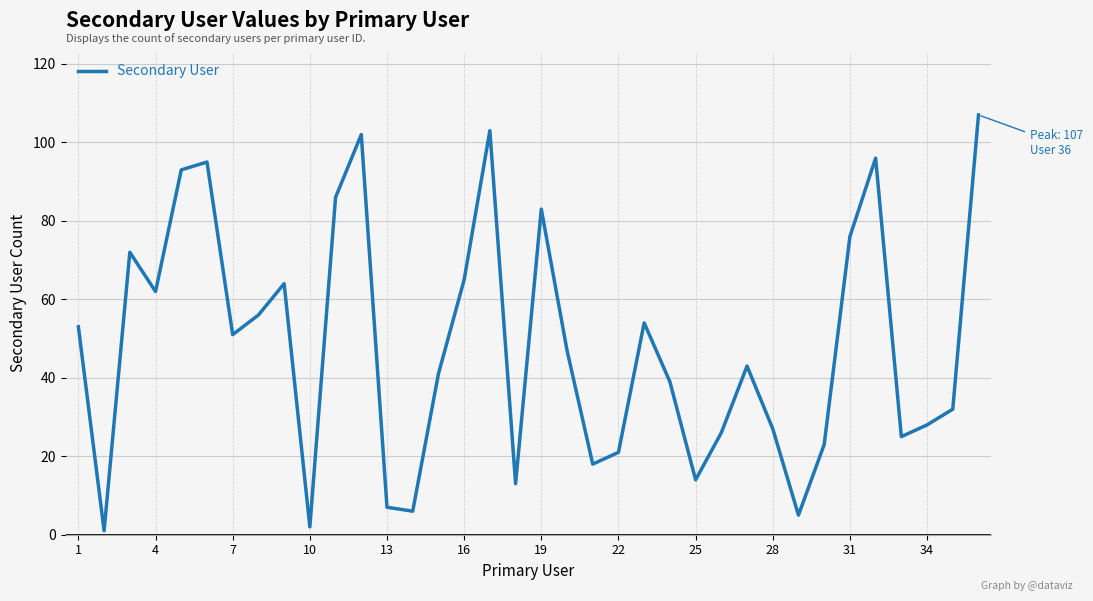

What is the difference between the maximum and minimum values?

106